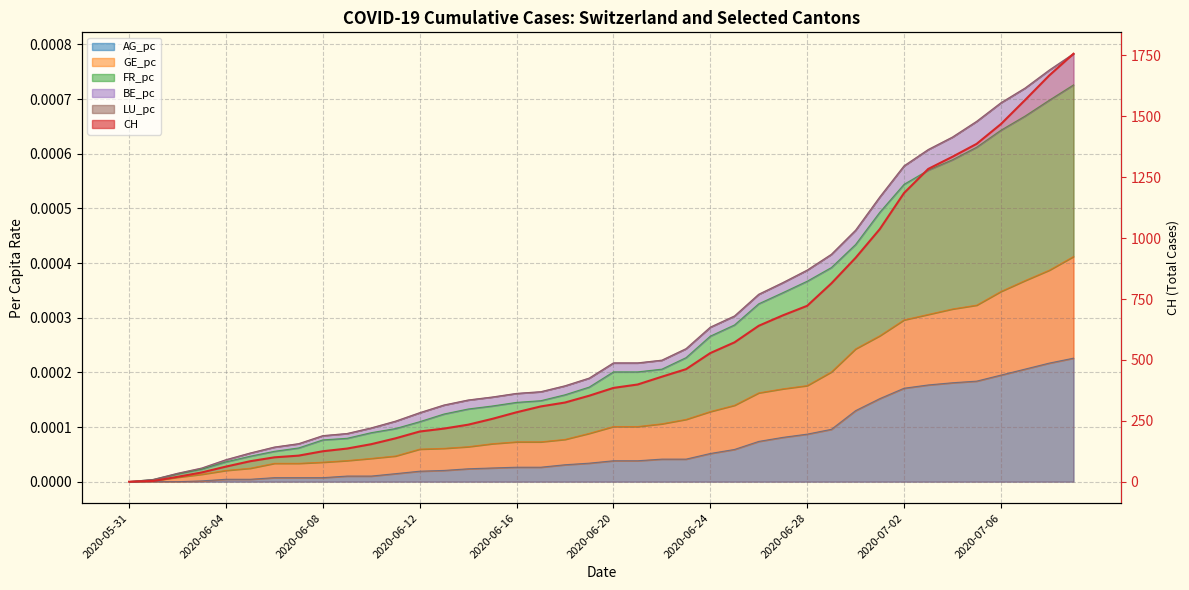

True or false: the data shows 309 at 17.

True